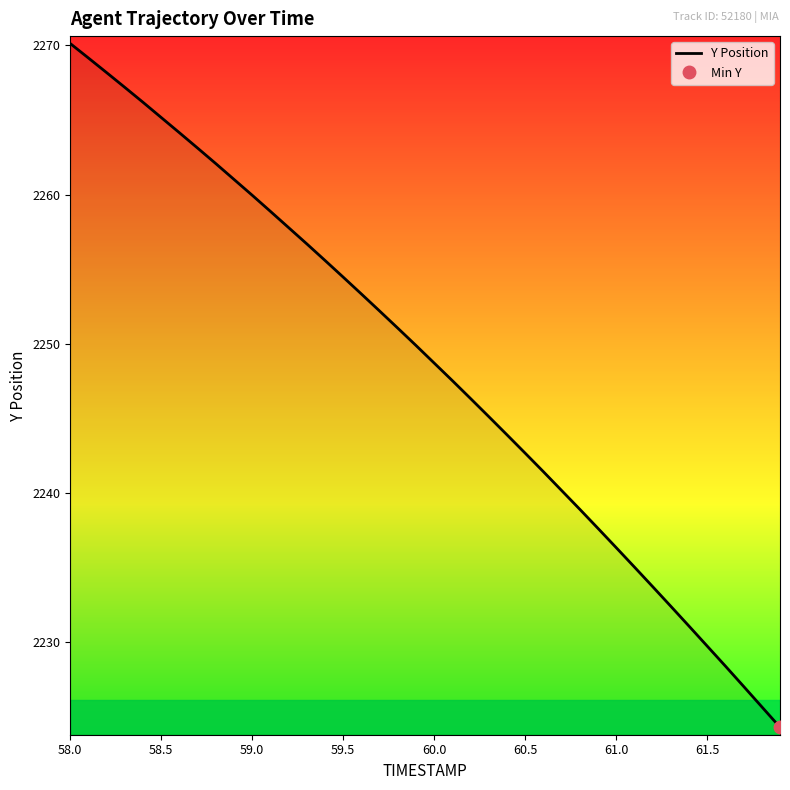

At which label does Y Position reach its peak?

58.0